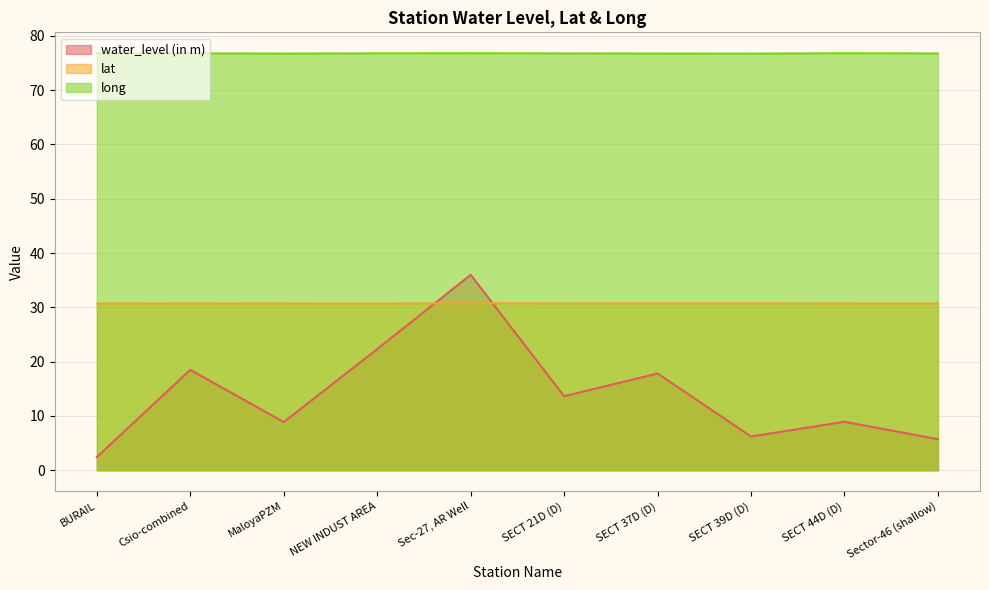

The value of long at NEW INDUST AREA is 47.5. True or false?

False